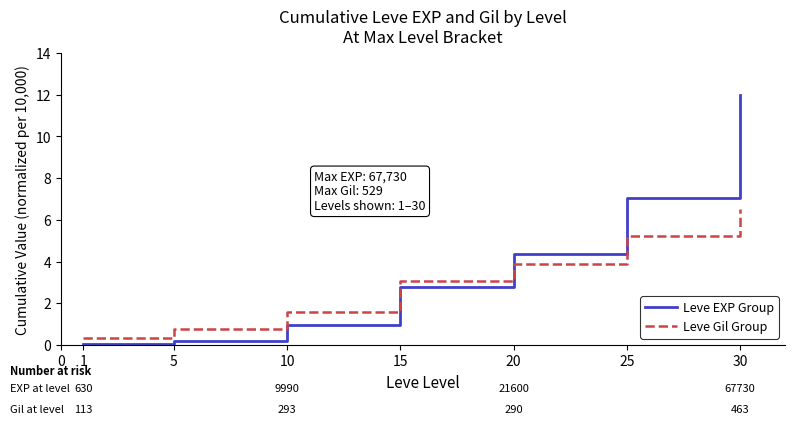

The value of Leve Gil Group at 15 is 3.1. True or false?

True